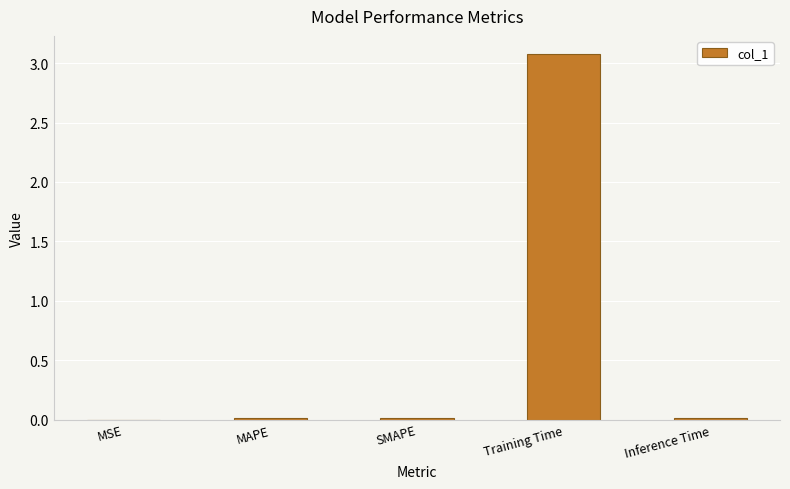

The chart shows a value of 0.0 at SMAPE. True or false?

True